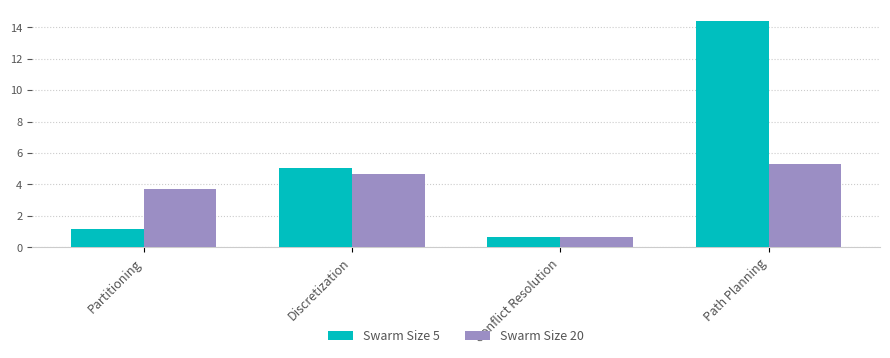

What is the smallest value displayed?

0.7